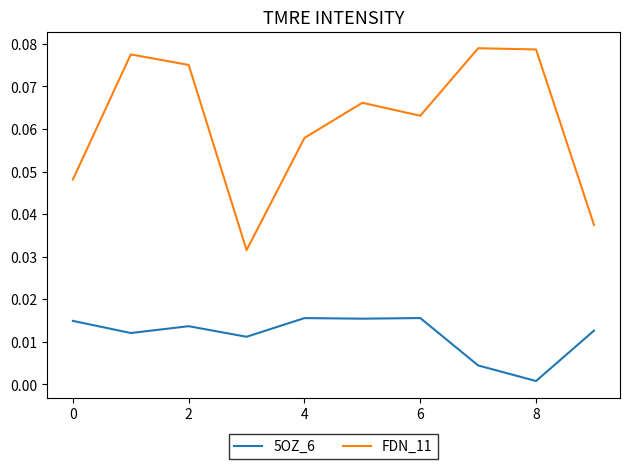

Which series has the largest range (max minus min)?

FDN_11